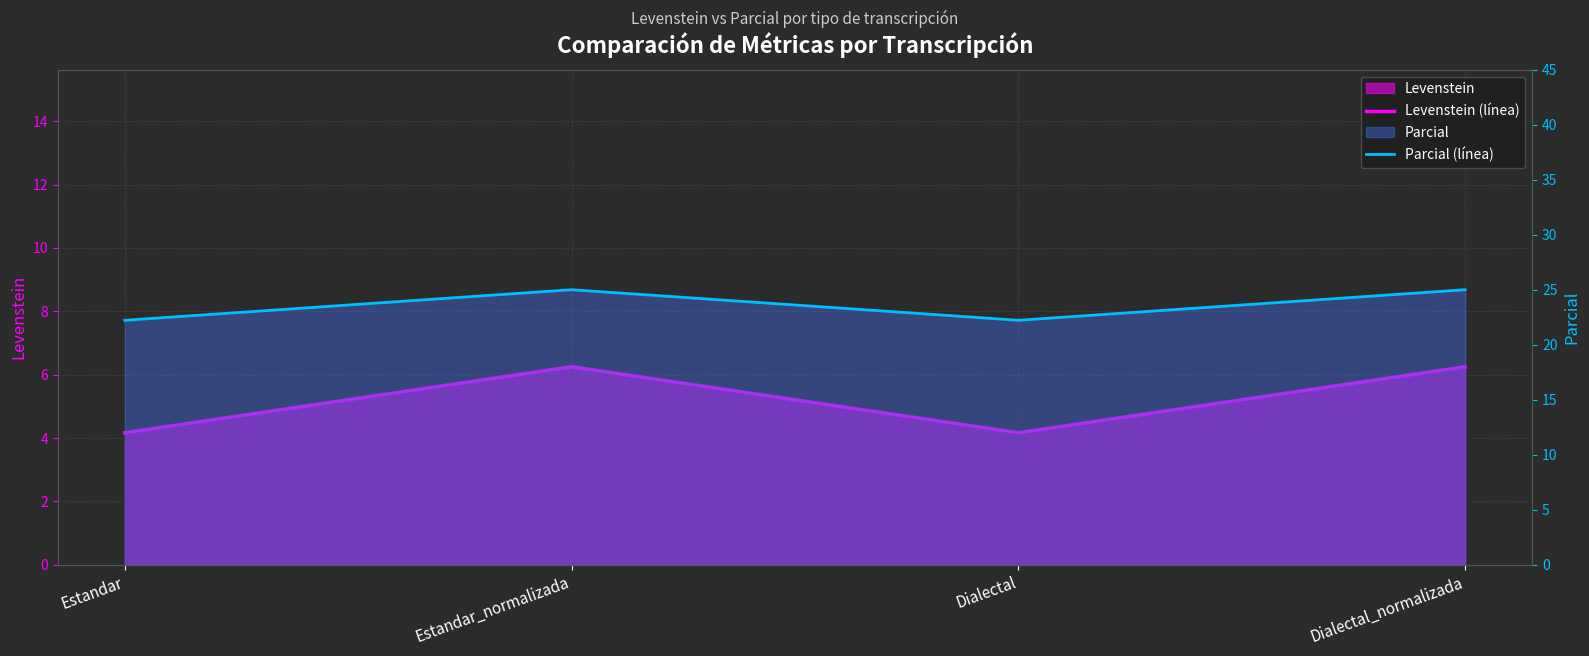

Which has a higher value, Estandar_normalizada or Dialectal_normalizada?

Estandar_normalizada